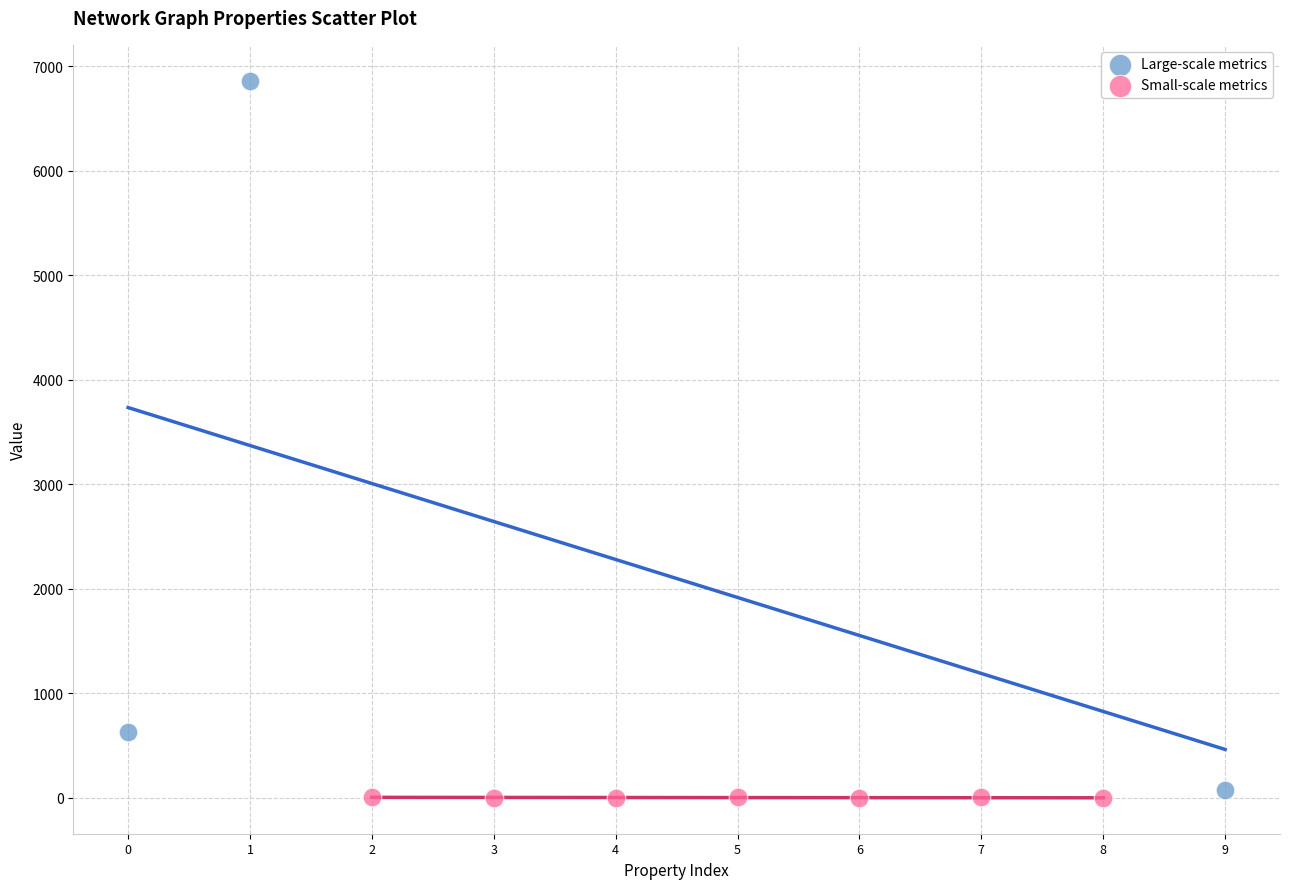

Which series contains the lowest Y value?

Small-scale metrics